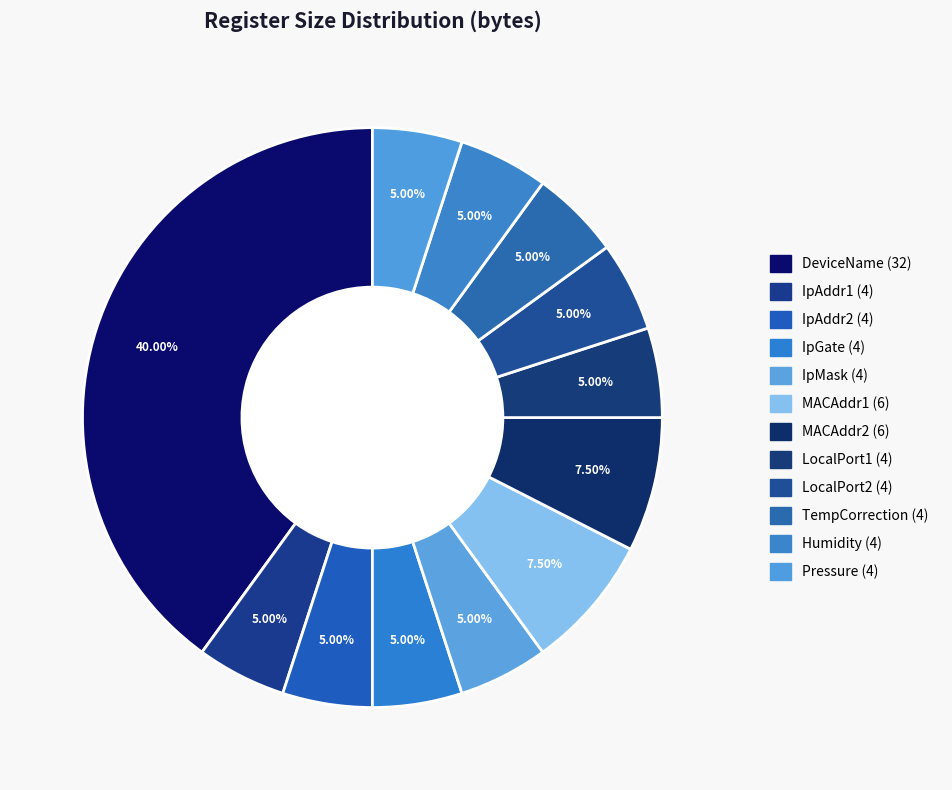

The Humidity (4) slice represents 5% of the pie. True or false?

True